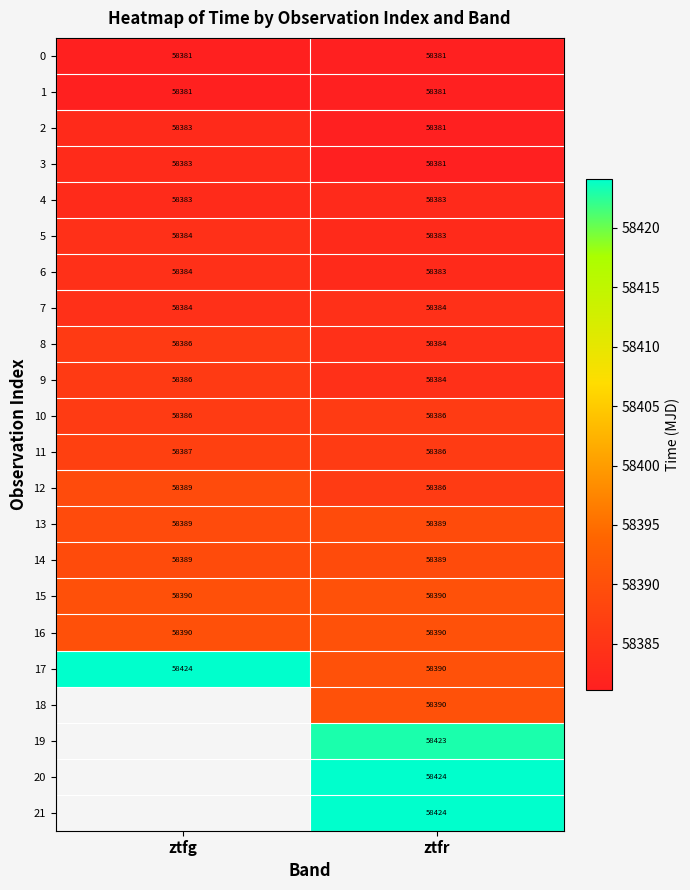

List the labels in order of 6 value, smallest first.

ztfr, ztfg